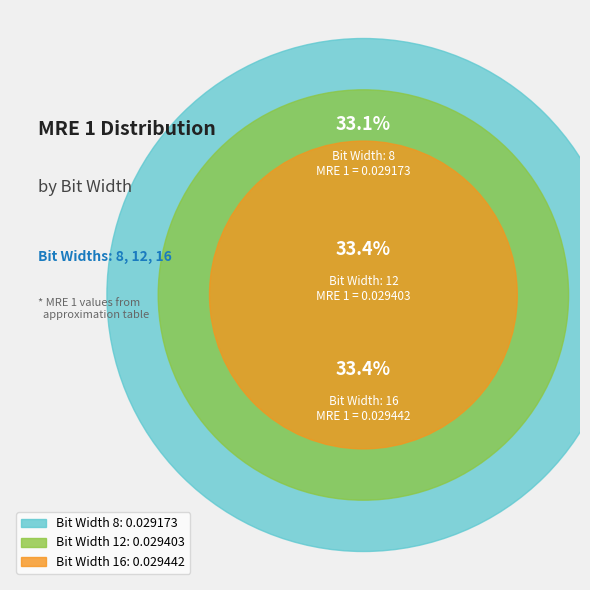

What percentage is NOT represented by 8?

66.9%